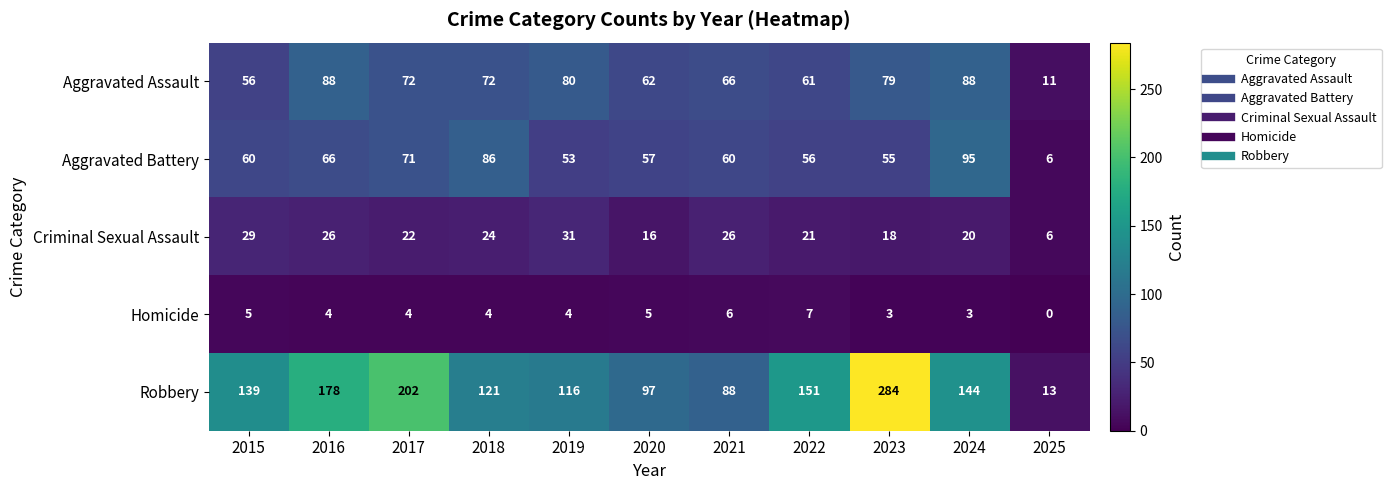

How many data points does each series have?

11